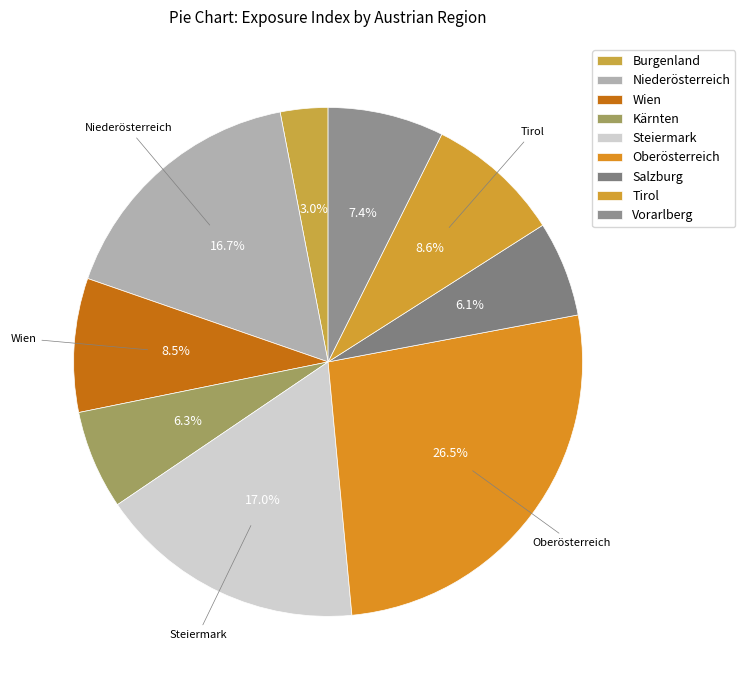

How many segments does this pie chart have?

9